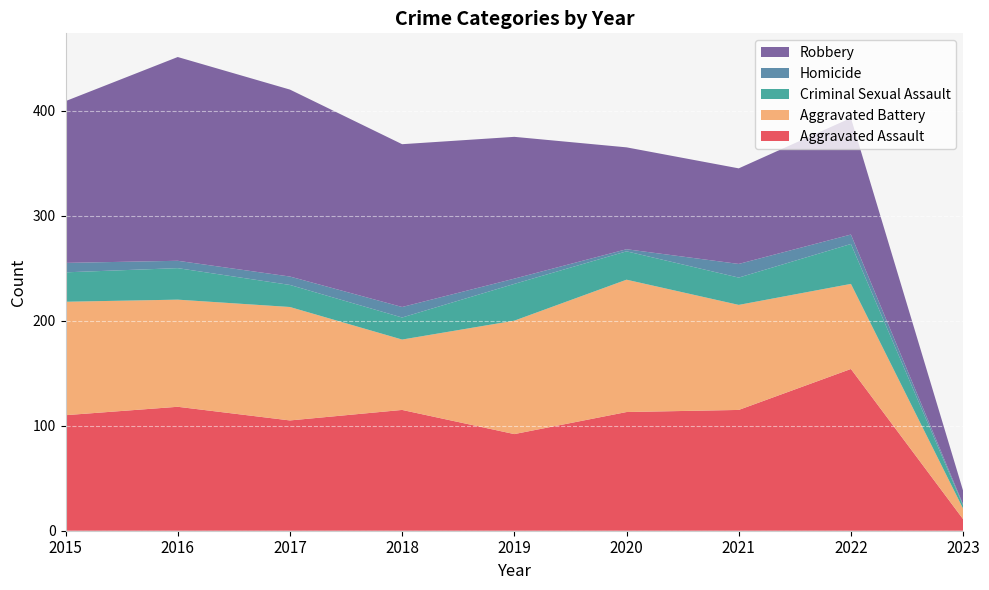

Reading right to left, extract all data points from this chart.

Aggravated Assault: 11	154	115	113	92	115	105	118	110
Aggravated Battery: 10	81	100	126	108	67	108	102	108
Criminal Sexual Assault: 3	38	26	27	35	21	21	30	28
Homicide: 1	9	13	2	5	10	8	7	9
Robbery: 13	111	91	97	135	155	178	194	154